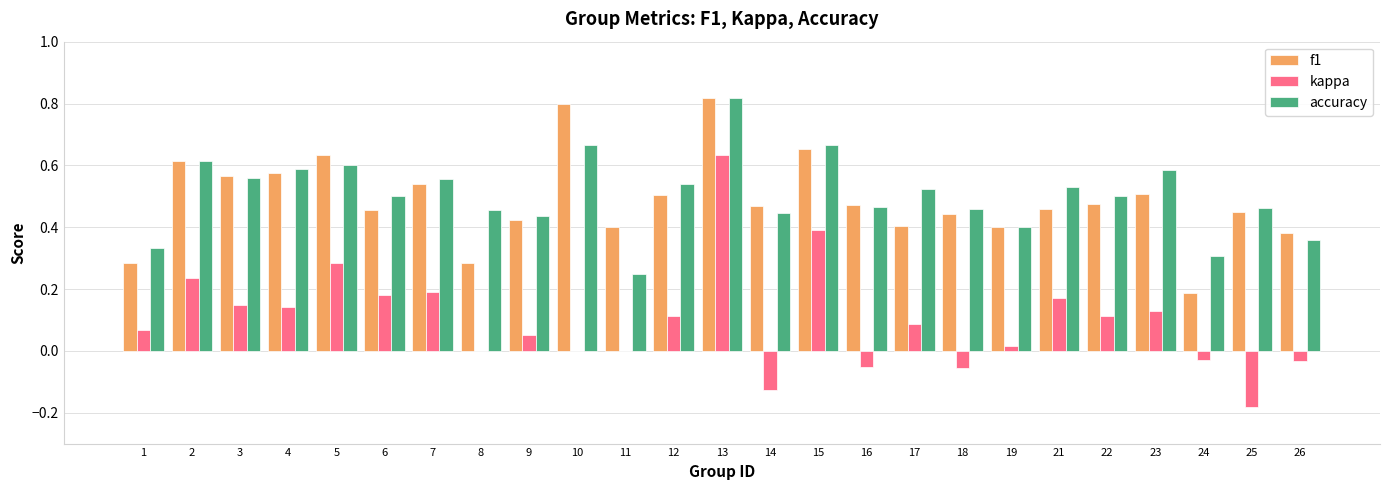

At which category does the chart reach its peak across all series?

13